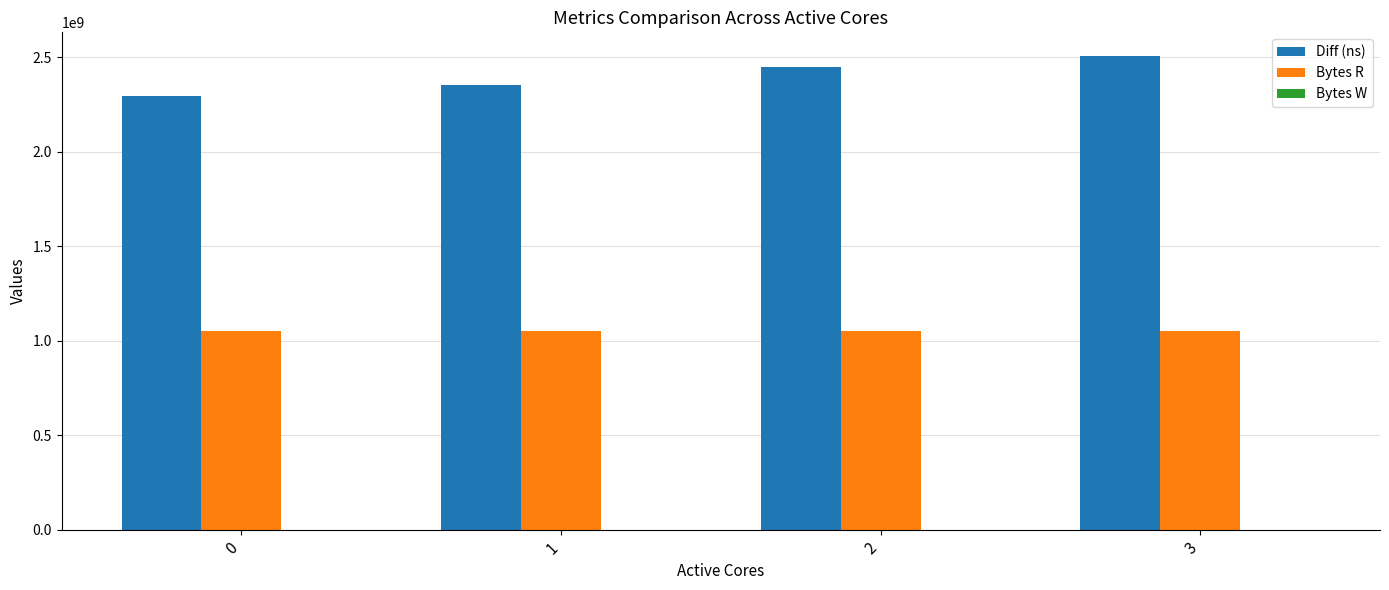

What is the sum of all Bytes R values?

4194304000